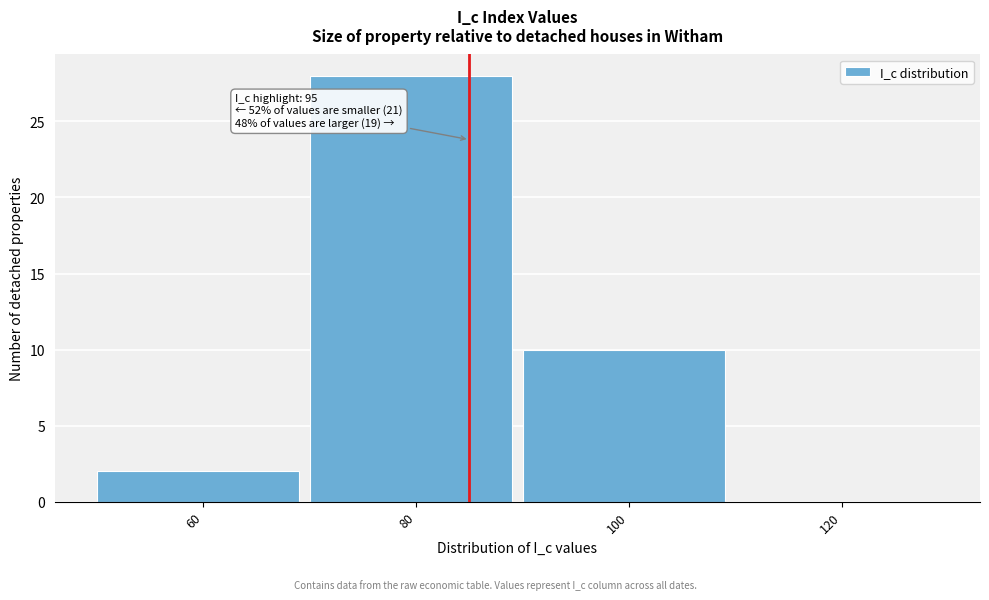

Reading left to right, list all the values displayed in this chart.

60=2	80=28	100=10	120=0